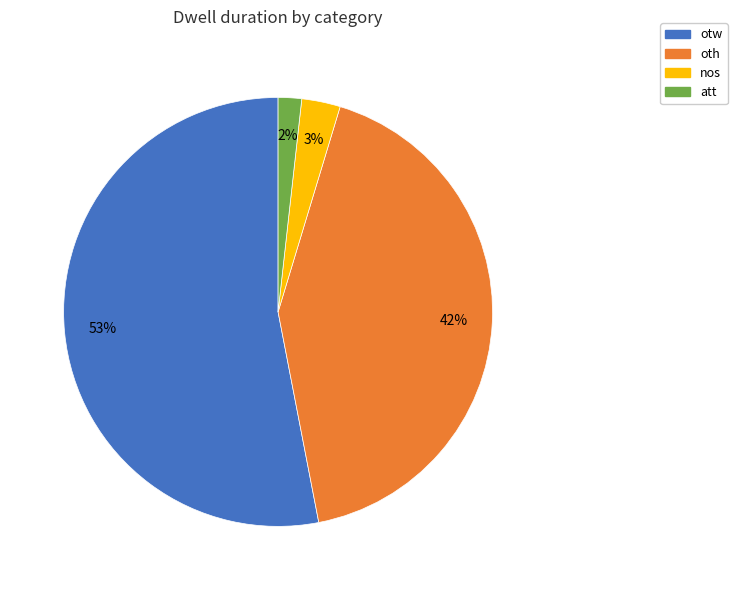

How many segments does this pie chart have?

4